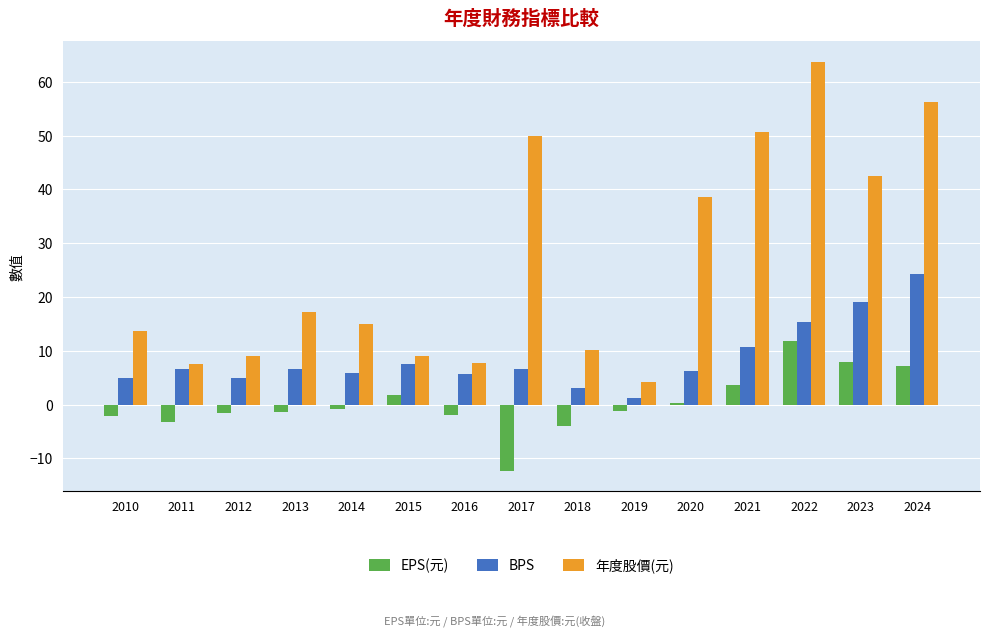

Which series has the largest total across all categories?

年度股價(元)